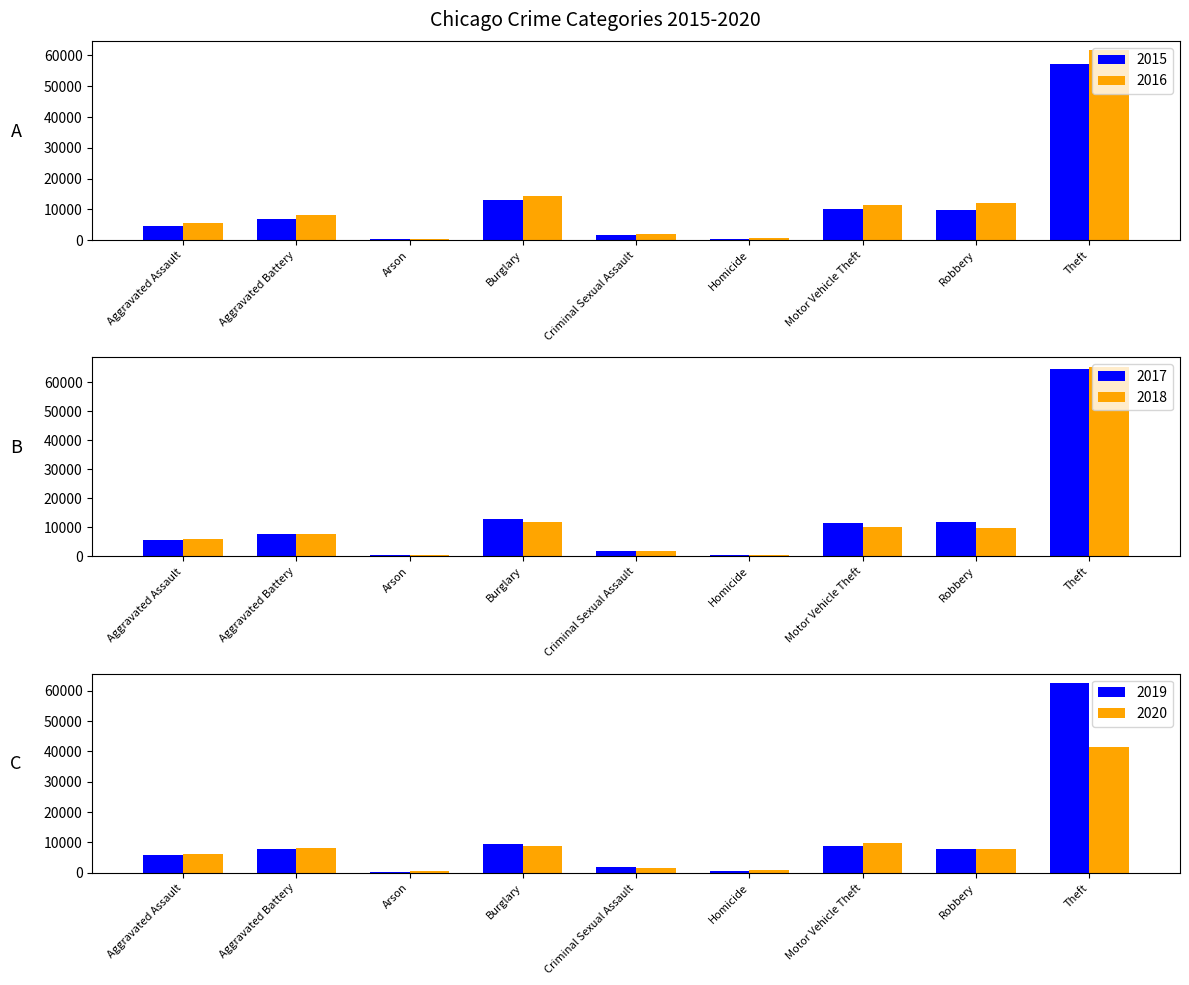

What is the sum of the 2016 values at Aggravated Assault and Homicide?

6498